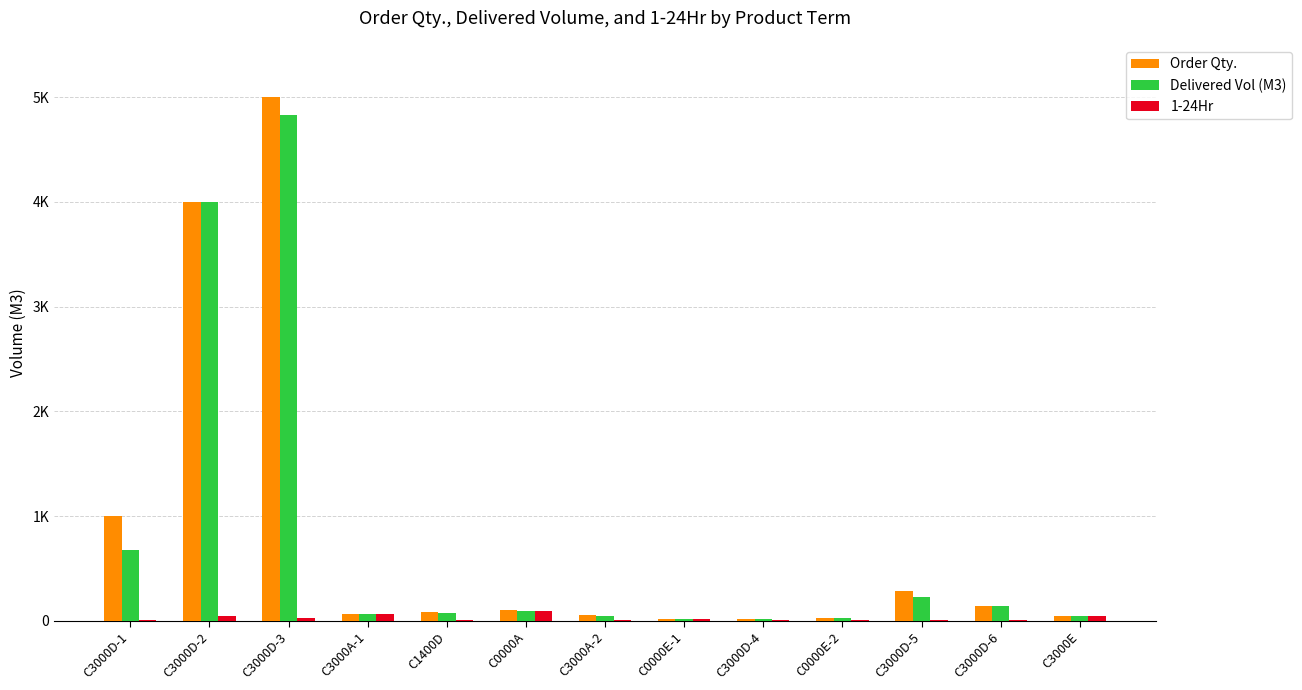

Where is Delivered Vol (M3) nearest to the value 2420?

C3000D-2